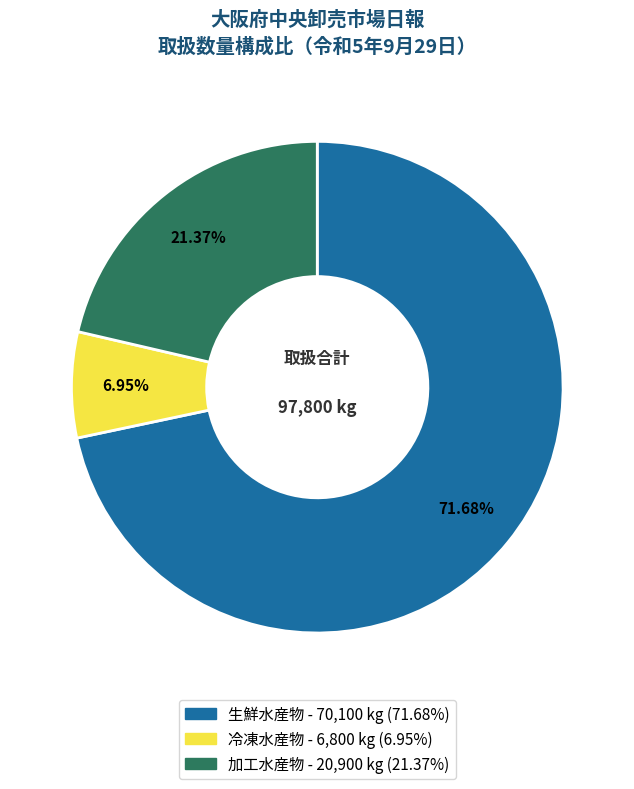

Between 生鮮水産物 and 加工水産物, which is larger?

生鮮水産物